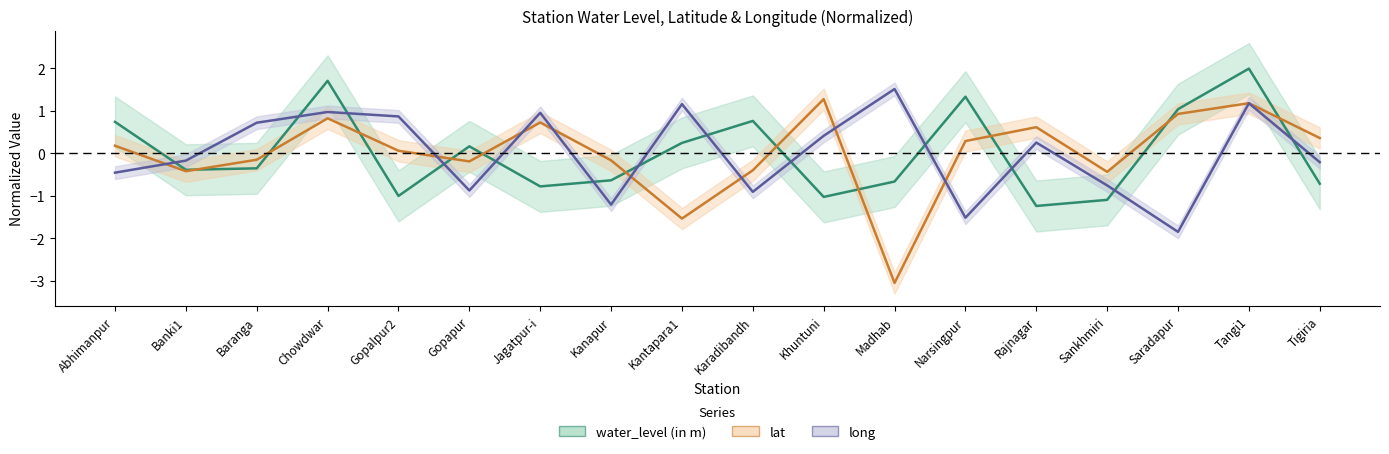

What is the difference between the maximum and minimum values in the long series?

3.4